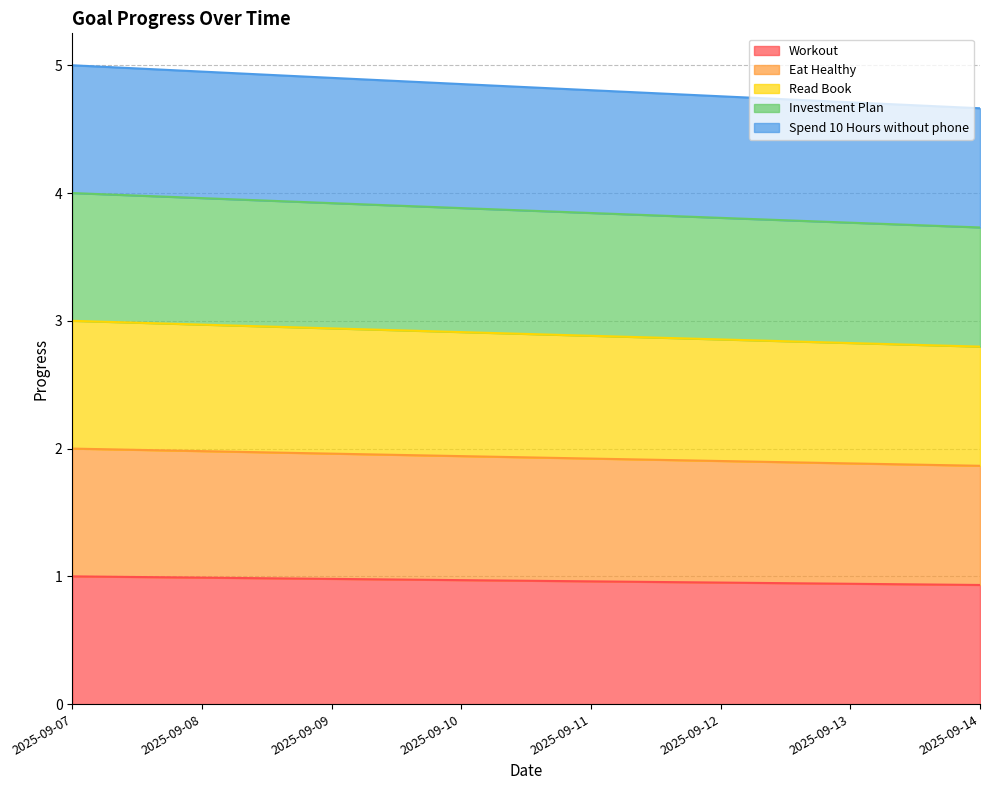

Which series has the largest range (max minus min)?

Spend 10 Hours without phone